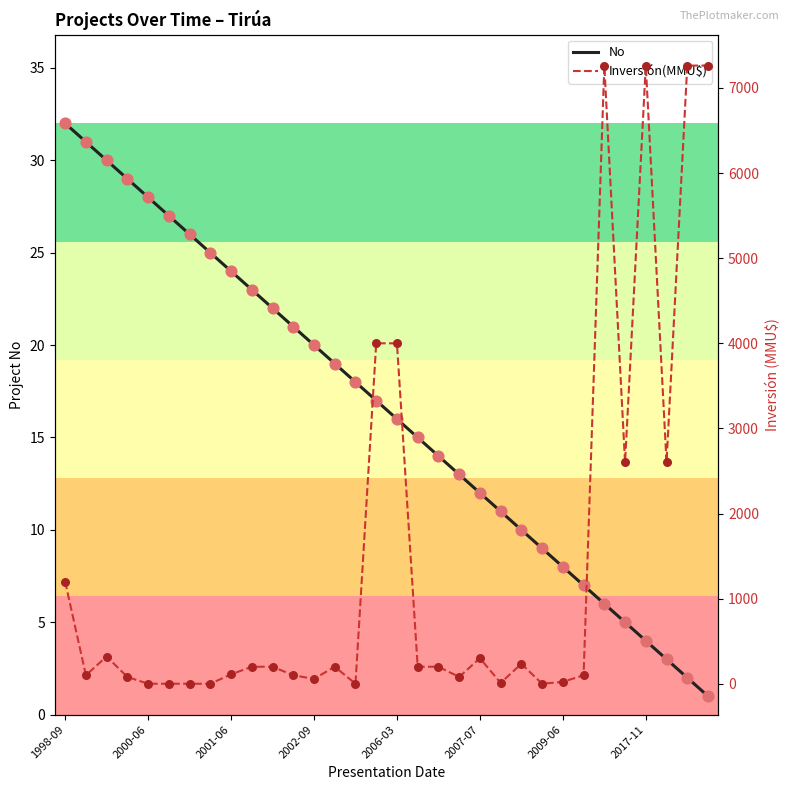

Which series reaches the maximum Y coordinate?

Inversión(MMU$)